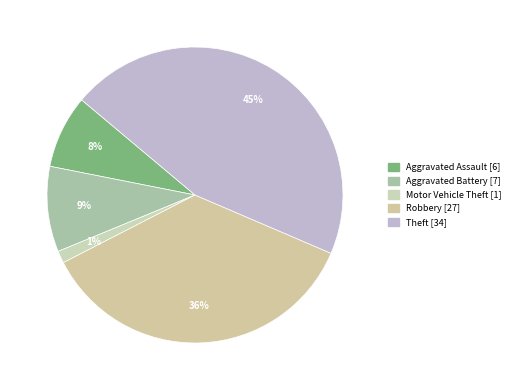

Is the sum of Theft and Aggravated Battery greater than half?

Yes